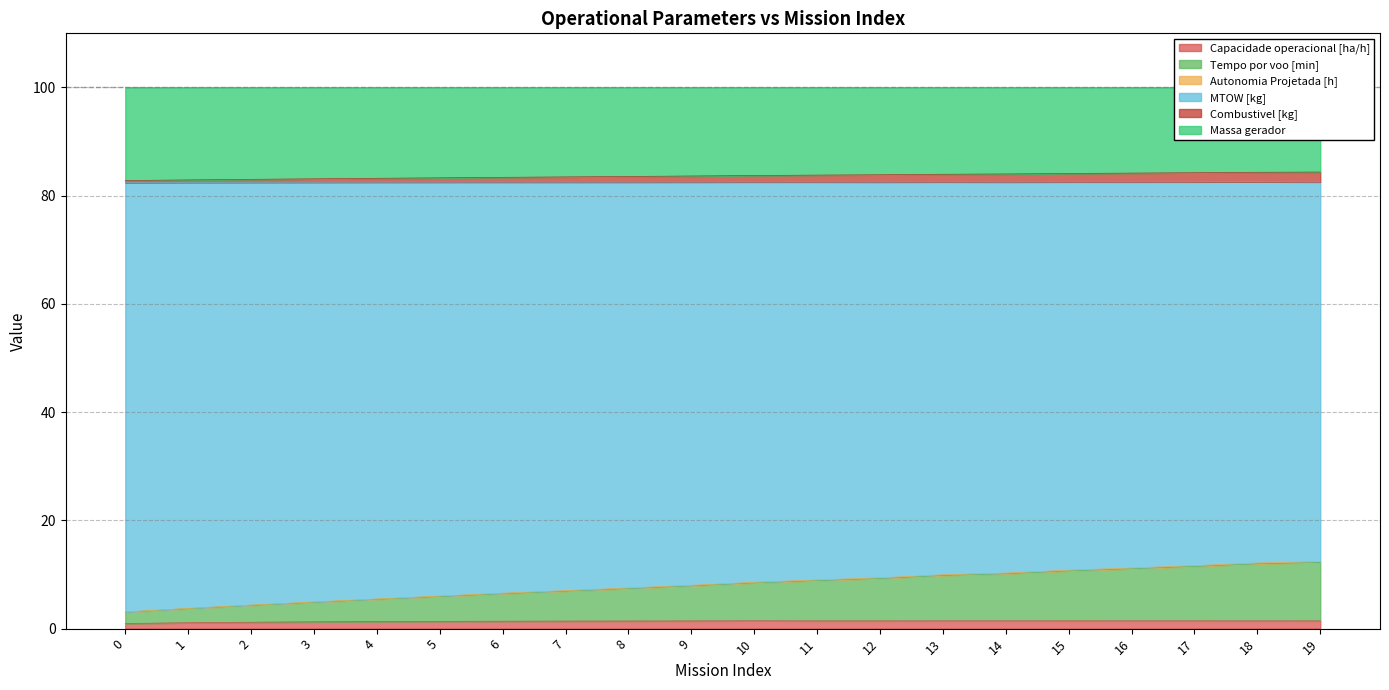

True or false: Capacidade operacional [ha/h] has a value of 1.4 at 11.

True